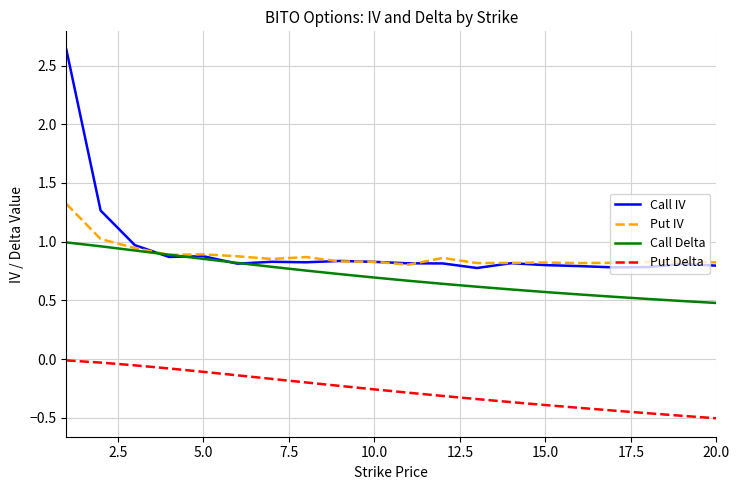

What are all the series names shown in the legend?

Call IV, Put IV, Call Delta, Put Delta